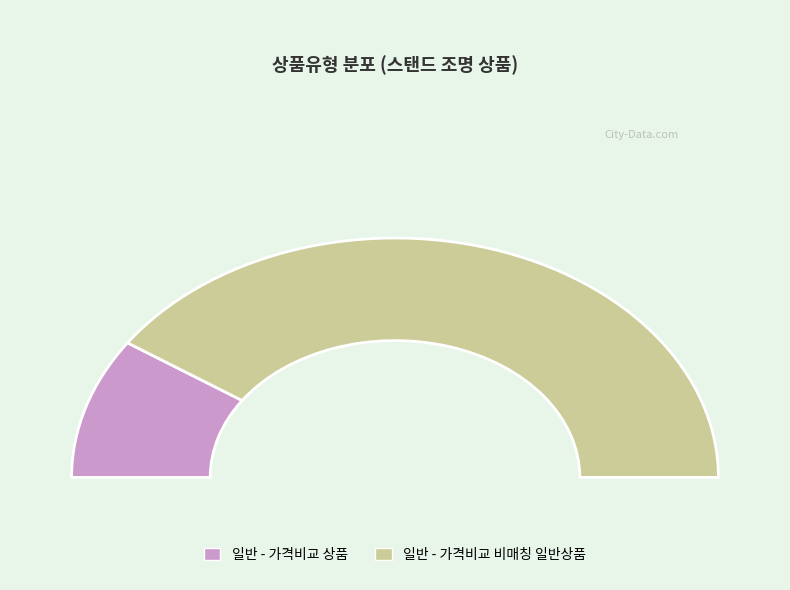

Which category has the smallest portion of the pie?

일반 - 가격비교 상품